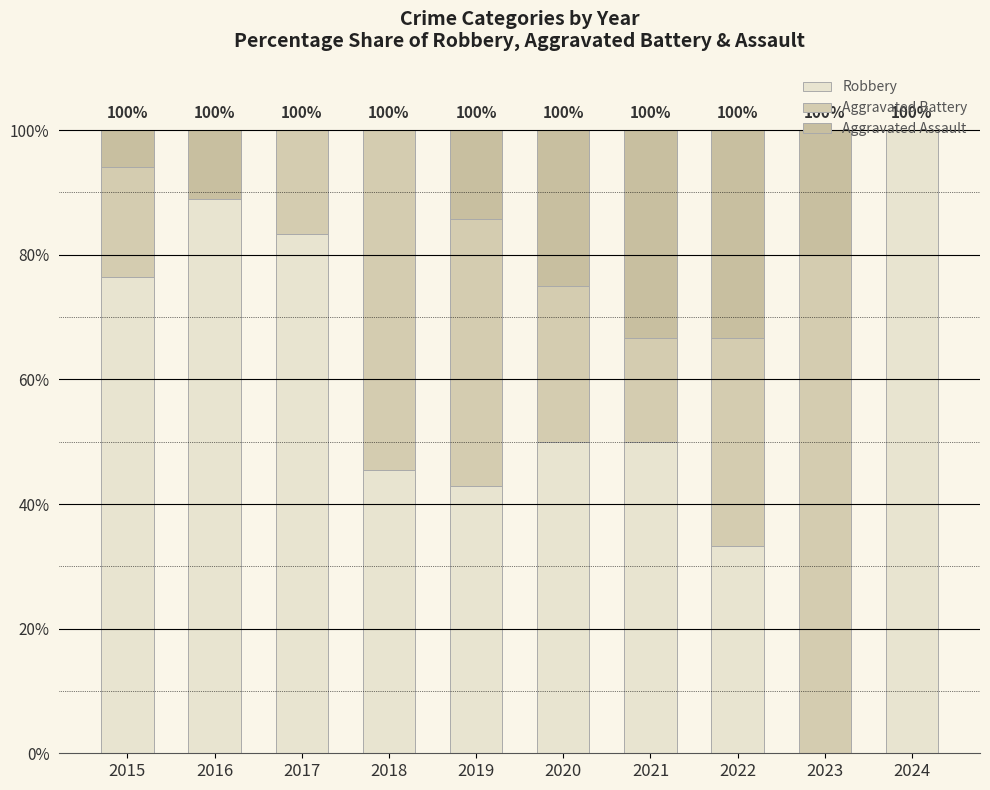

Is it true that Aggravated Battery equals 54.5 at 2018?

True